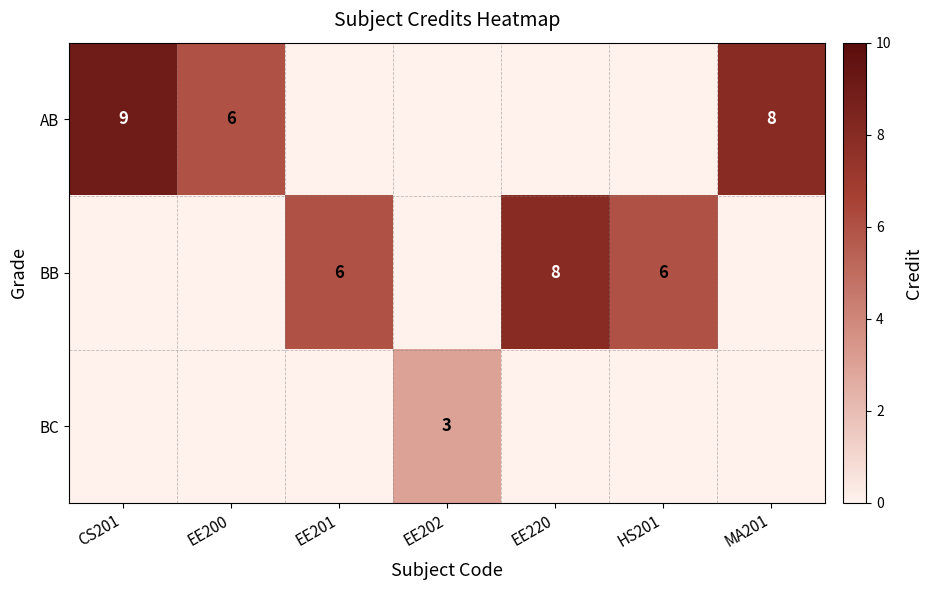

What is the spread (max minus min) of values at HS201?

6